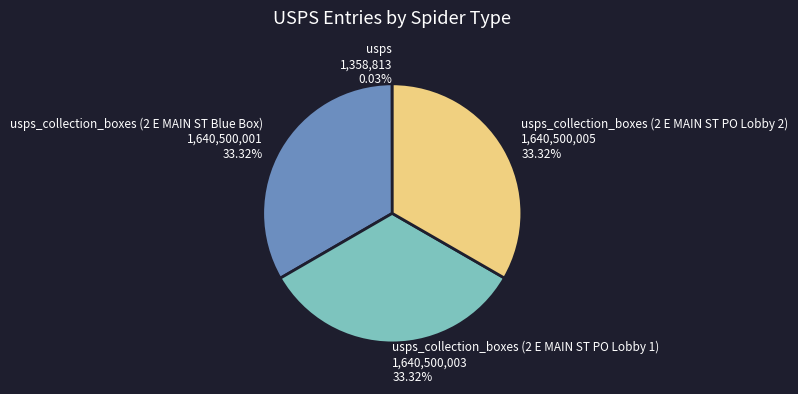

What is the ratio of the value at usps_collection_boxes (2 E MAIN ST PO Lobby 2) 1,640,500,005 33.32% to the value at usps_collection_boxes (2 E MAIN ST Blue Box) 1,640,500,001 33.32%?

1.0